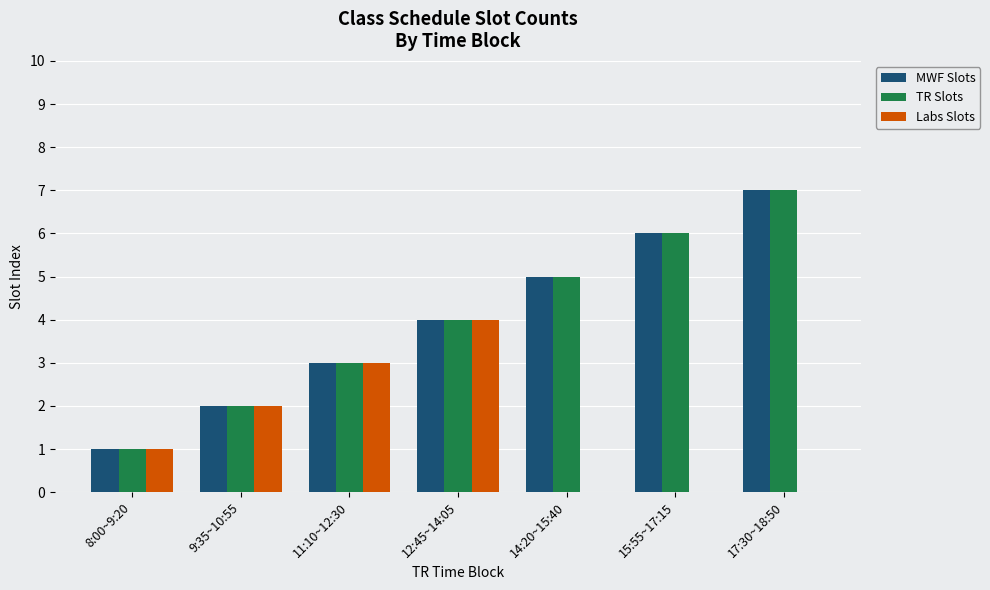

What is the greatest value displayed?

7